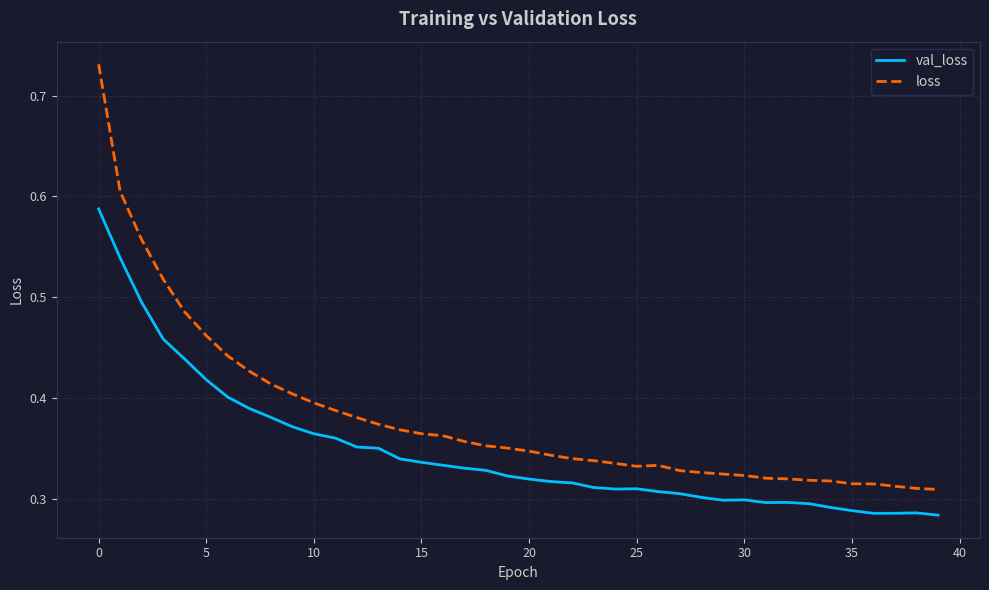

True or false: loss and val_loss intersect in this chart.

False